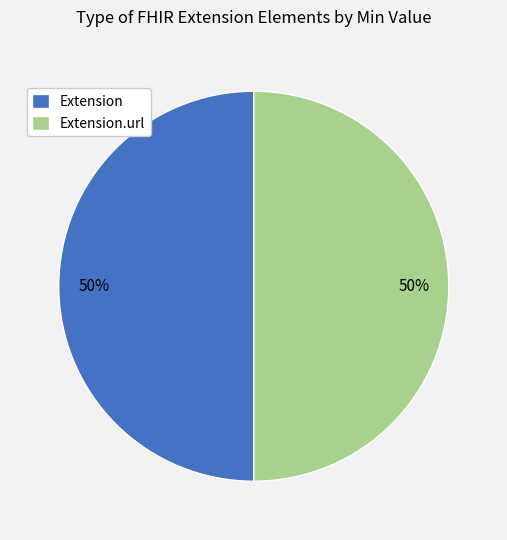

True or false: Extension.url accounts for 44% of the total.

False